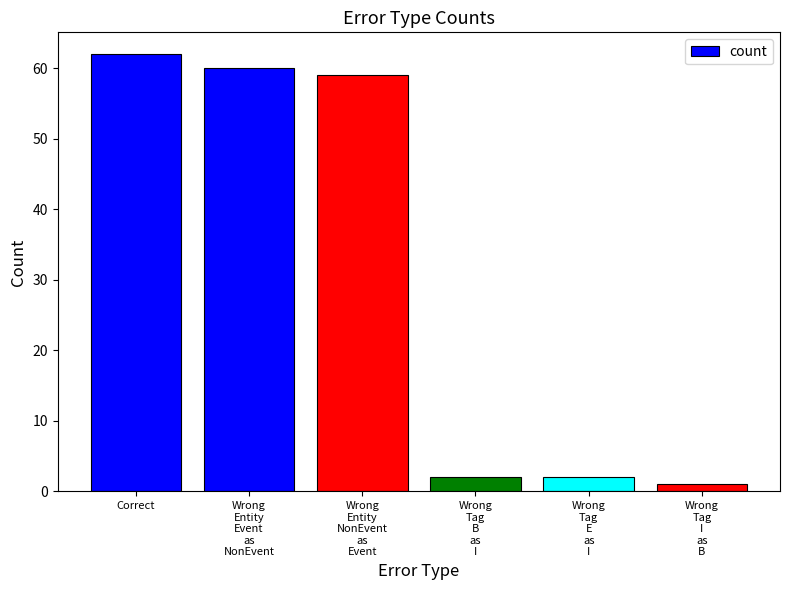

What is the label of the 1st bar from the left?

Correct